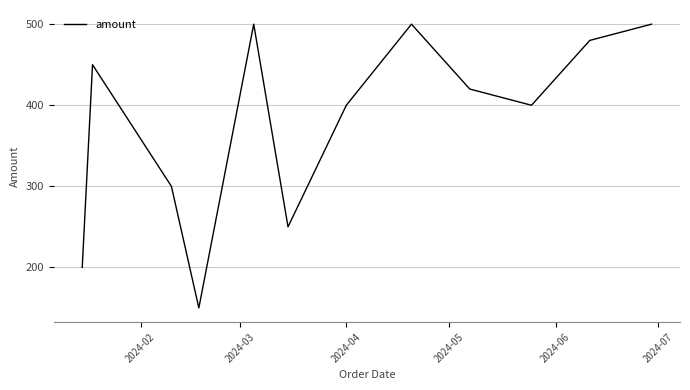

What is the maximum value shown in the chart?

500